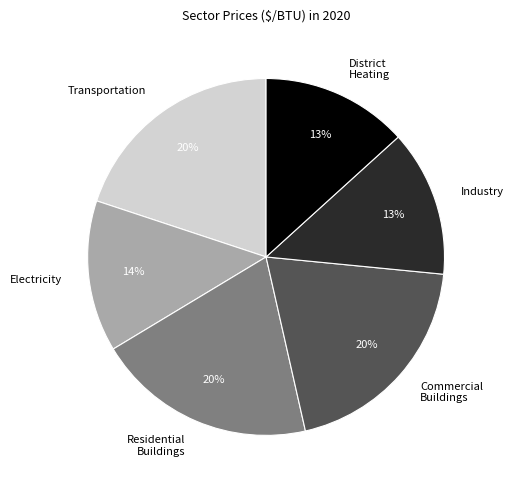

Count the number of slices in the pie.

6